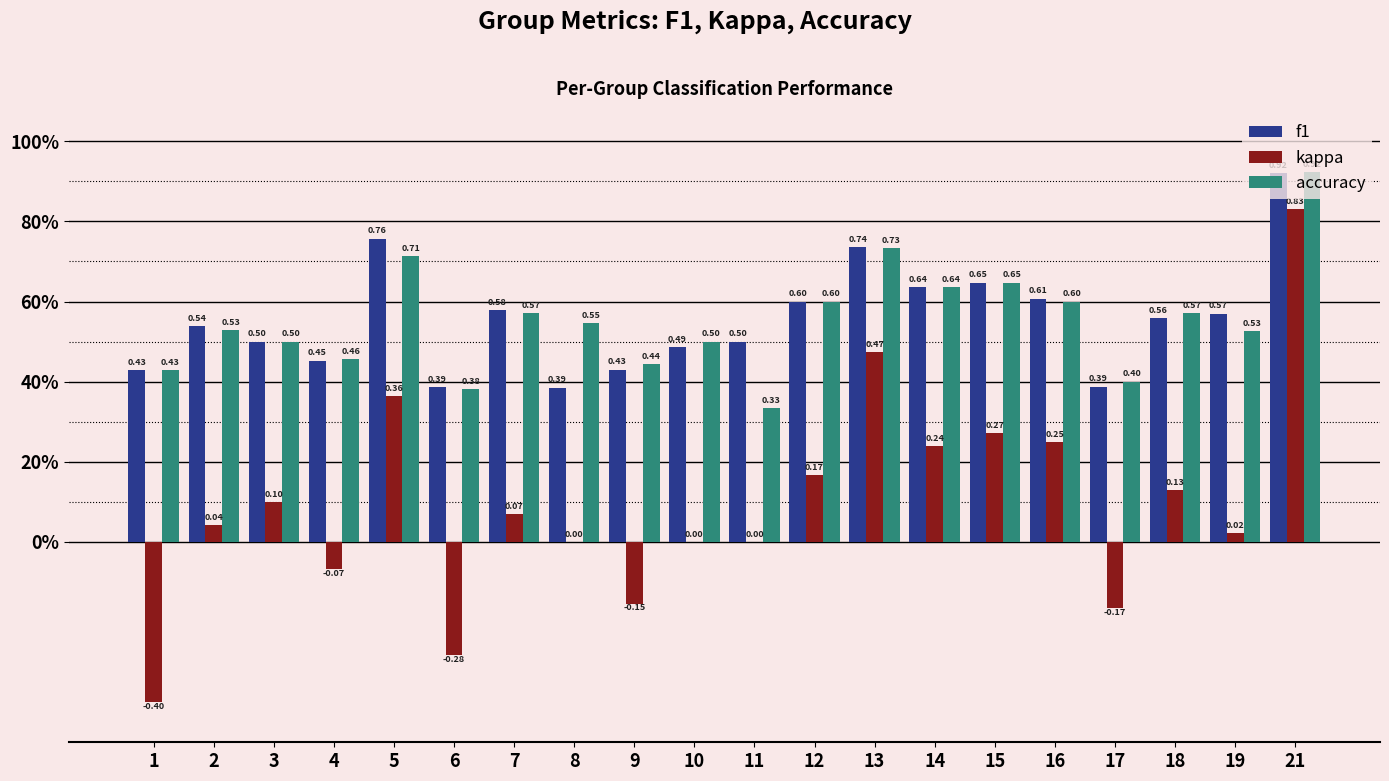

Rank the categories by kappa value from highest to lowest.

21, 13, 5, 15, 16, 14, 12, 18, 3, 7, 2, 19, 8, 10, 11, 4, 9, 17, 6, 1